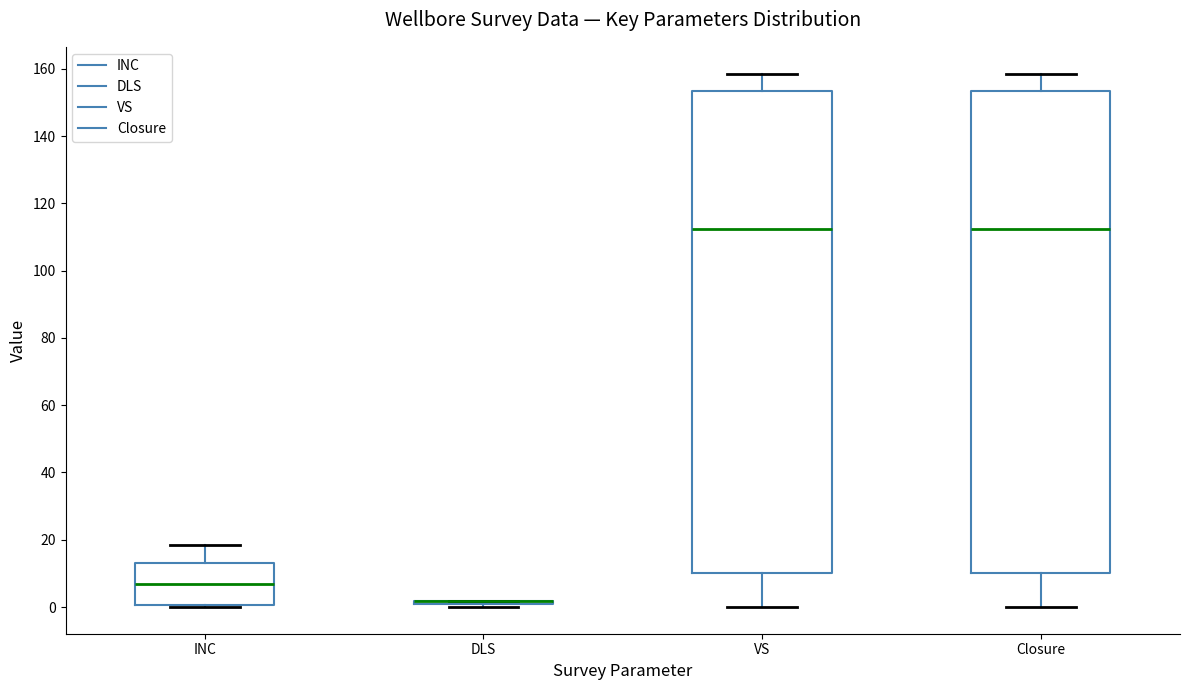

Reading left to right, read every box against the y-axis: the position of its median line, the range the box covers, and the ends of its whiskers. The values are not printed on the chart, so give them approximately, as read against the axis.

INC: median 6, box 0 to 12, whiskers 0 (just below the box's lower edge) to 18
DLS: box collapsed to a line at 2, whiskers 0 to 2
VS: median 112, box 10 to 154, whiskers 0 to 158
Closure: median 112, box 10 to 154, whiskers 0 to 158